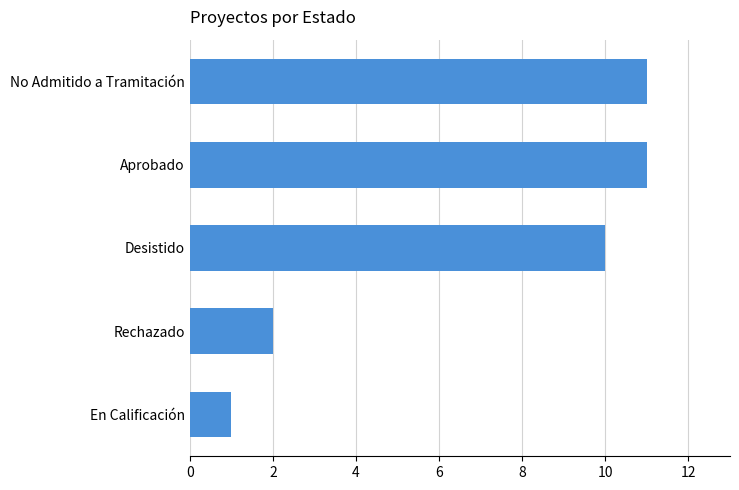

What is the average value?

7